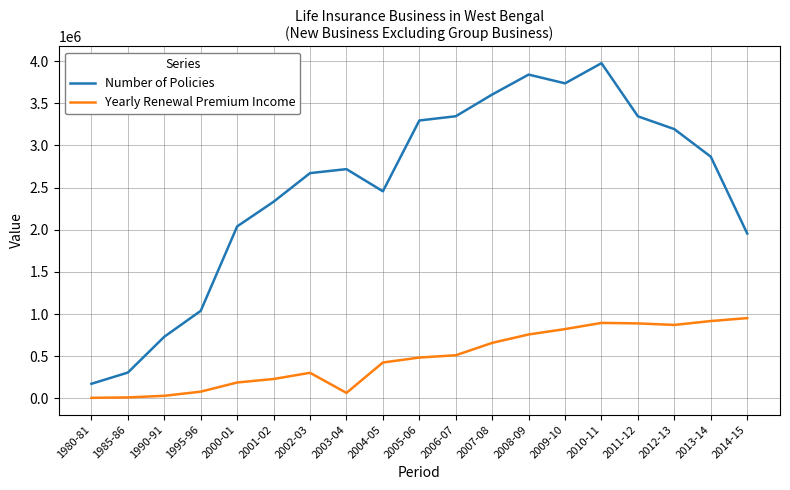

At which category does Number of Policies reach its first local valley?

2004-05